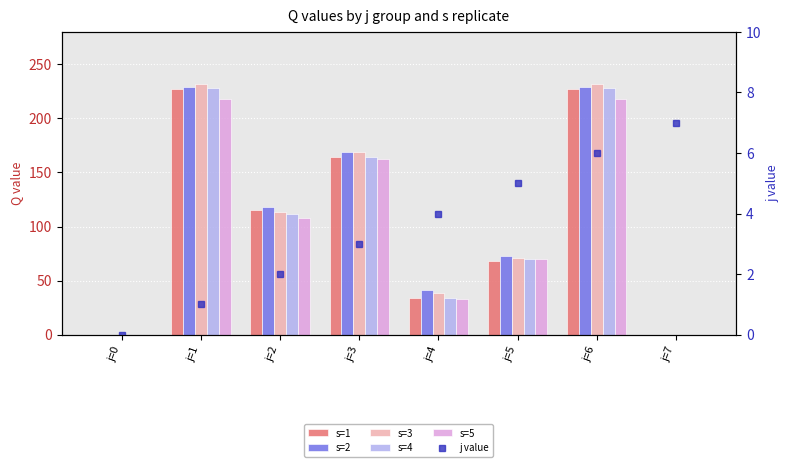

At how many categories does at least one series exceed 102?

4